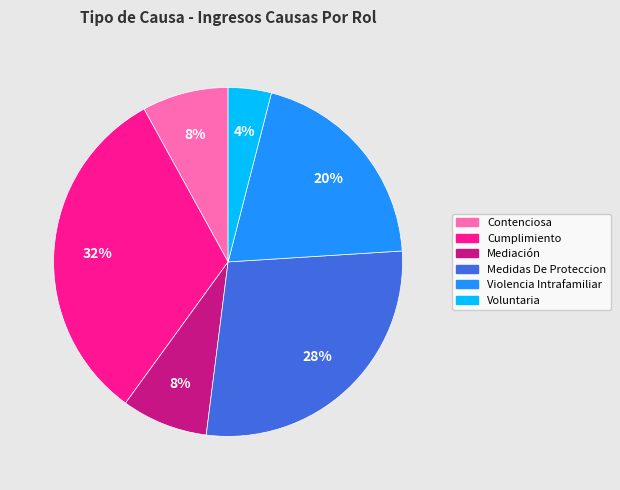

Which has a higher value, Violencia Intrafamiliar or Voluntaria?

Violencia Intrafamiliar